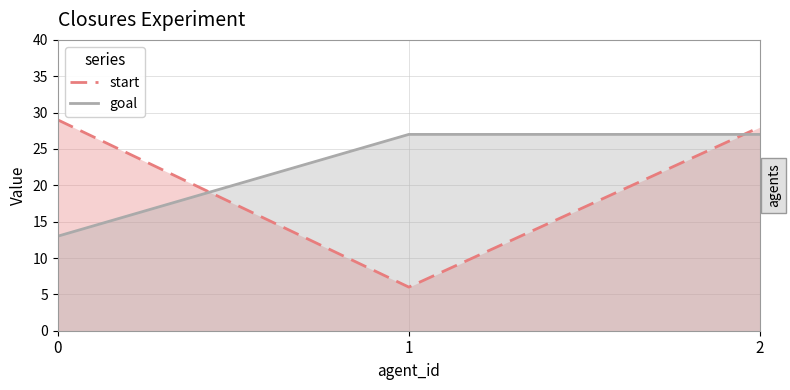

Rank the series by their maximum value, from highest to lowest.

start, goal